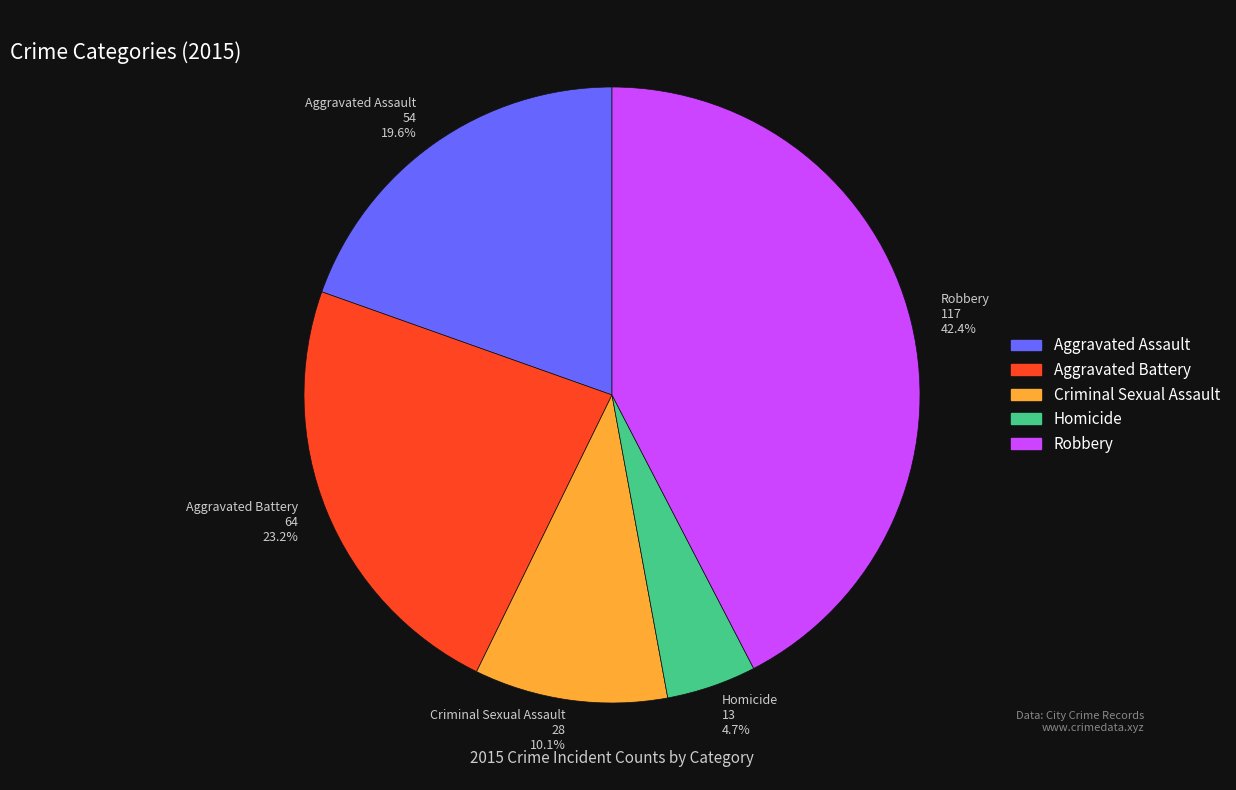

Which slice is the largest?

Robbery